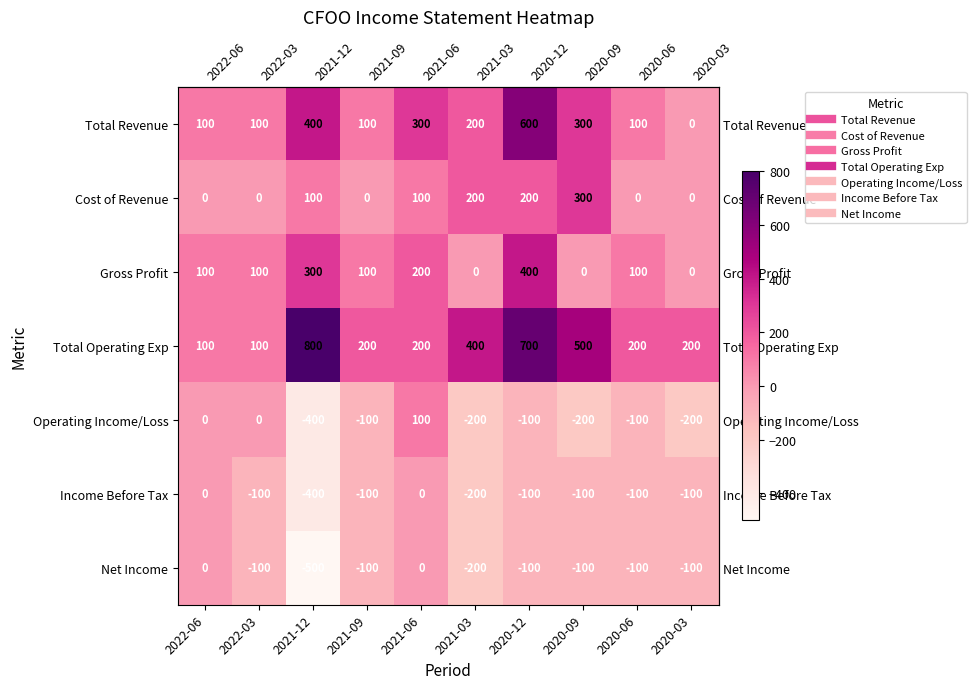

Which category has the lowest value in the Total Revenue series?

2020-03